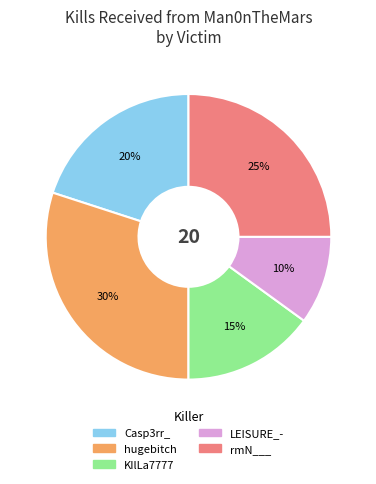

To the nearest percent, what is the difference between the largest and smallest slice percentages?

20%